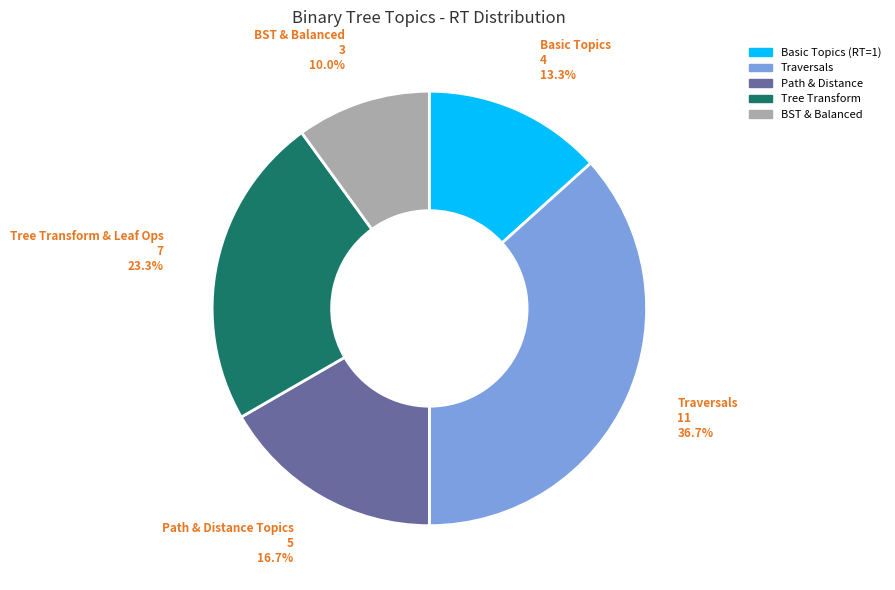

Do Path & Distance and Tree Transform together represent more than half of the pie?

No